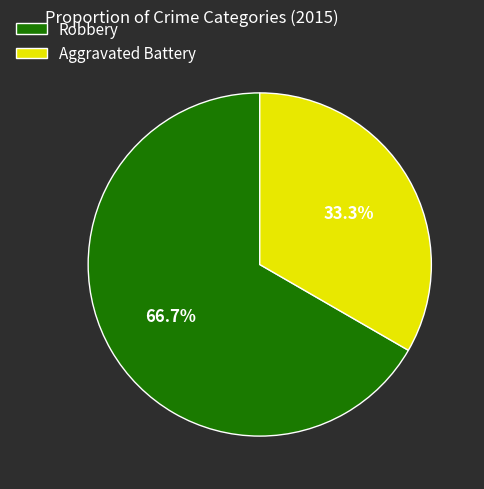

Which slice is the largest?

Robbery